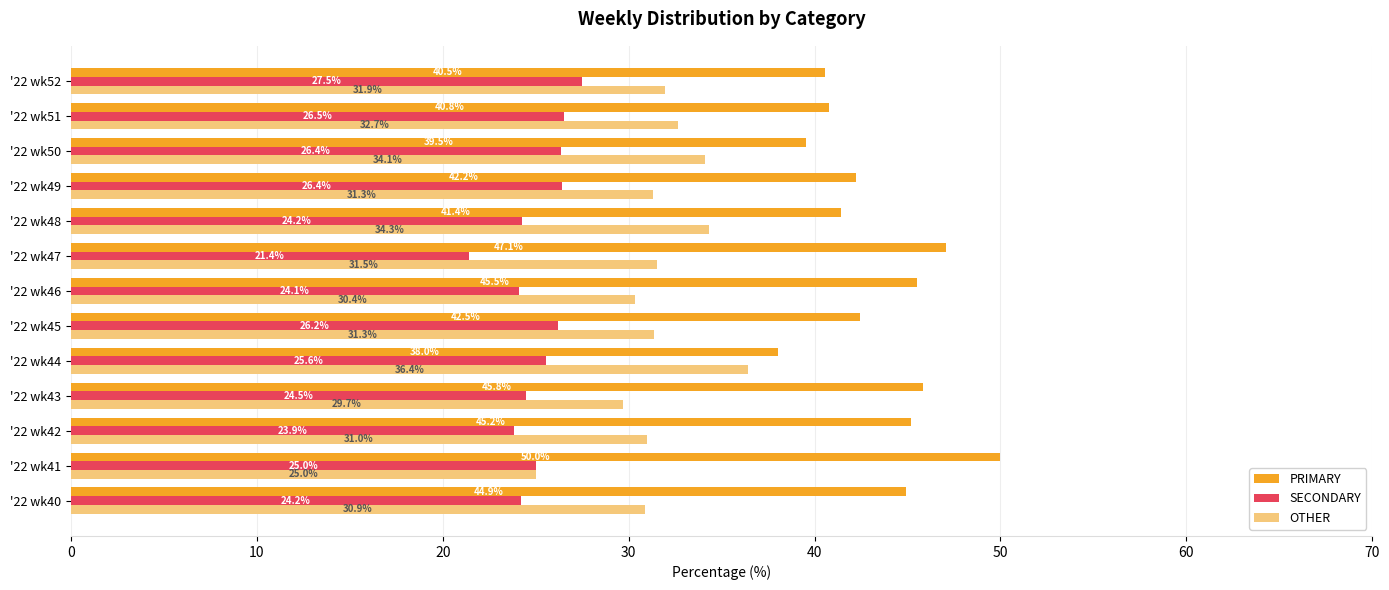

True or false: OTHER has a value of 32.7 at '22 wk51.

True